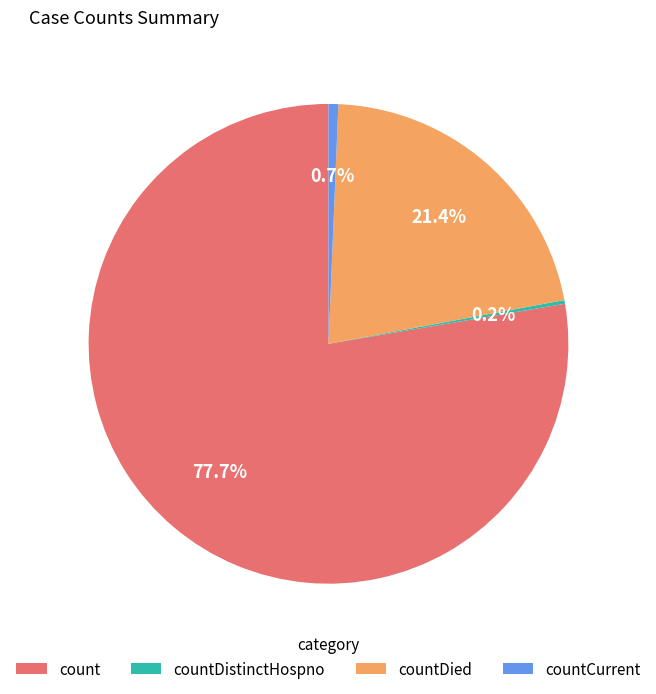

Is it true that countDied is 21% of the pie?

True